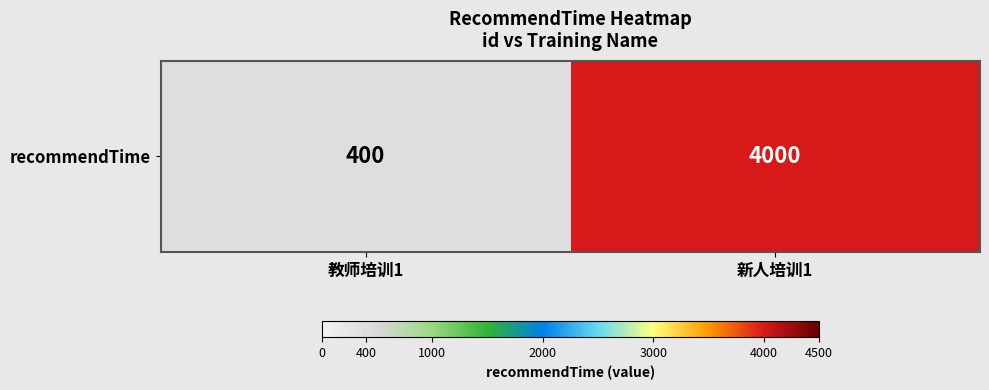

What is the sum of all values?

4400